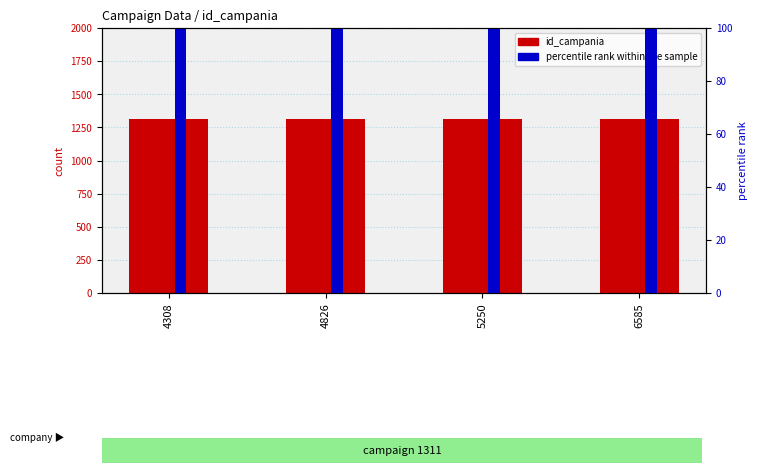

What is the sum of the id_campania values at 4826 and 6585?

2622